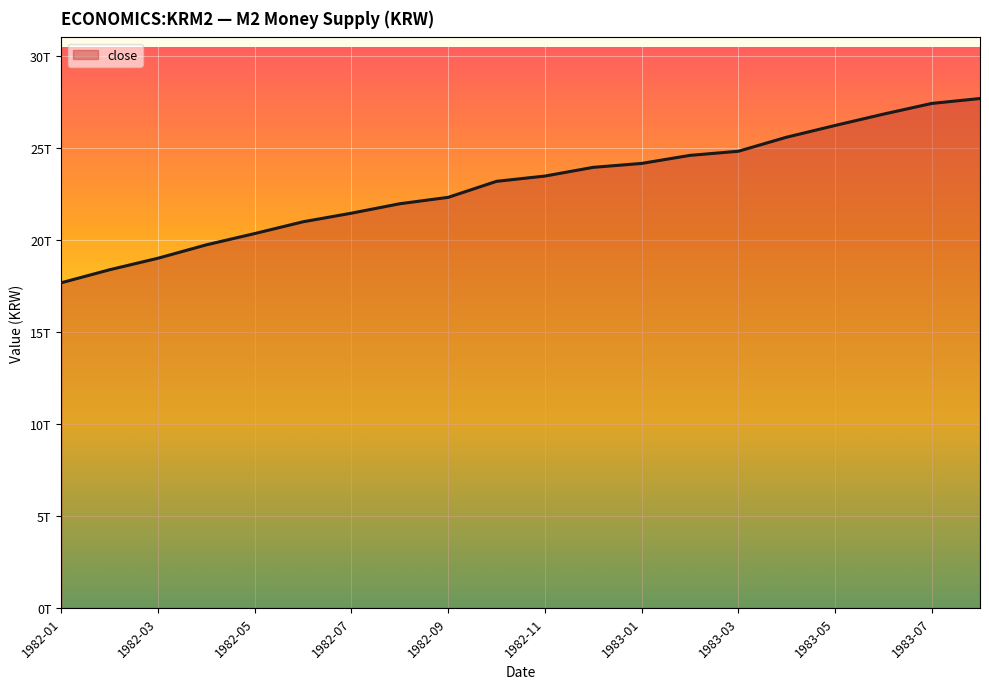

List the labels in order of value, smallest first.

1982-01, 1982-02, 1982-03, 1982-04, 1982-05, 1982-06, 1982-07, 1982-08, 1982-09, 1982-10, 1982-11, 1982-12, 1983-01, 1983-02, 1983-03, 1983-04, 1983-05, 1983-06, 1983-07, 1983-08